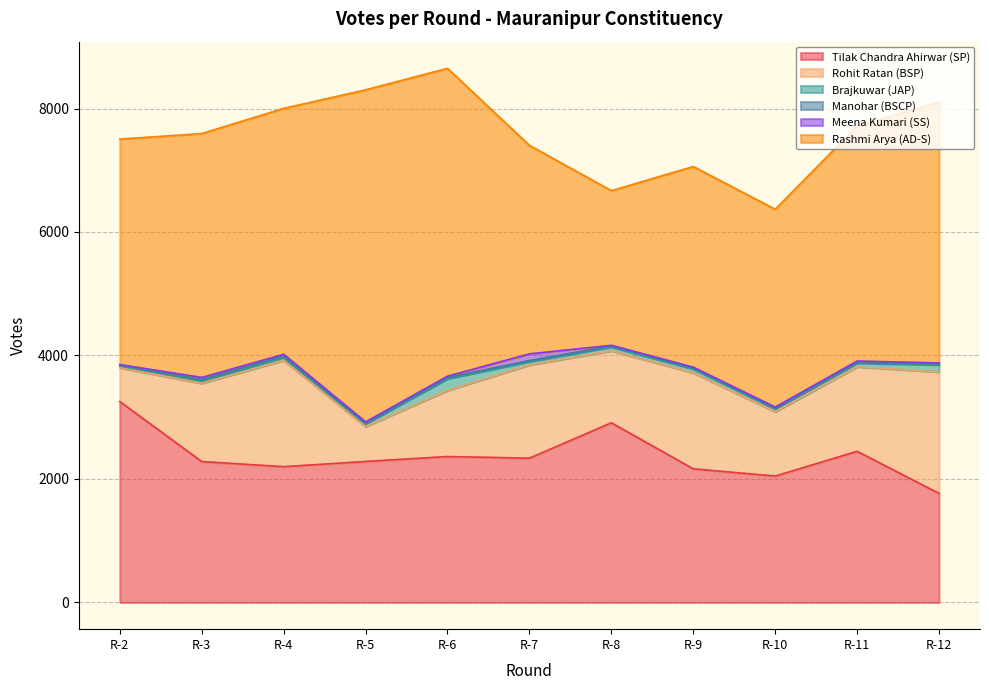

What are all the series names shown in the legend?

Tilak Chandra Ahirwar (SP), Rohit Ratan (BSP), Brajkuwar (JAP), Manohar (BSCP), Meena Kumari (SS), Rashmi Arya (AD-S)